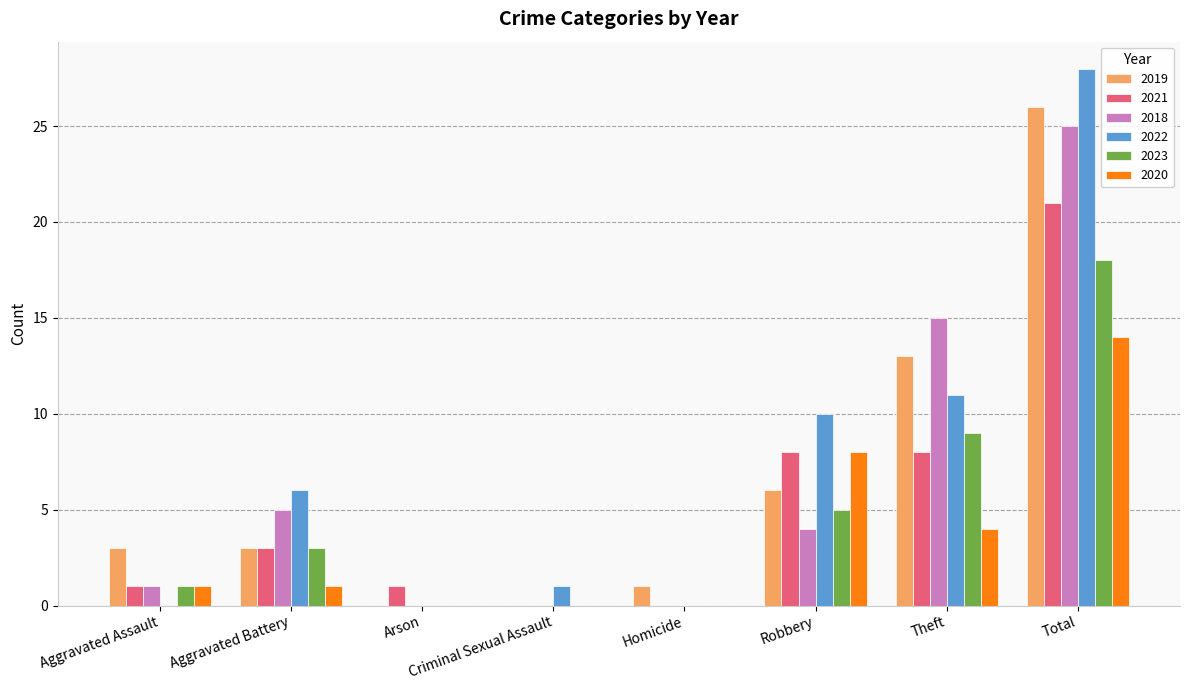

Is the value of 2022 at Total greater than the value of 2020 at Robbery?

Yes